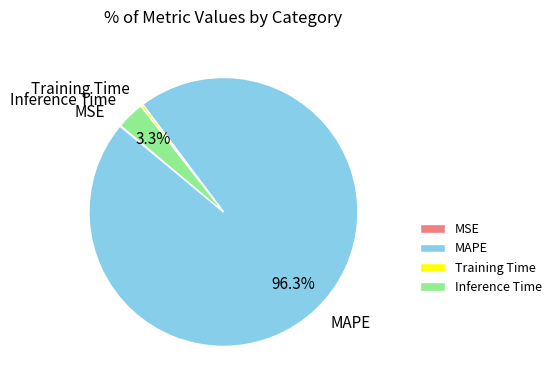

Is MAPE the majority of the pie?

Yes